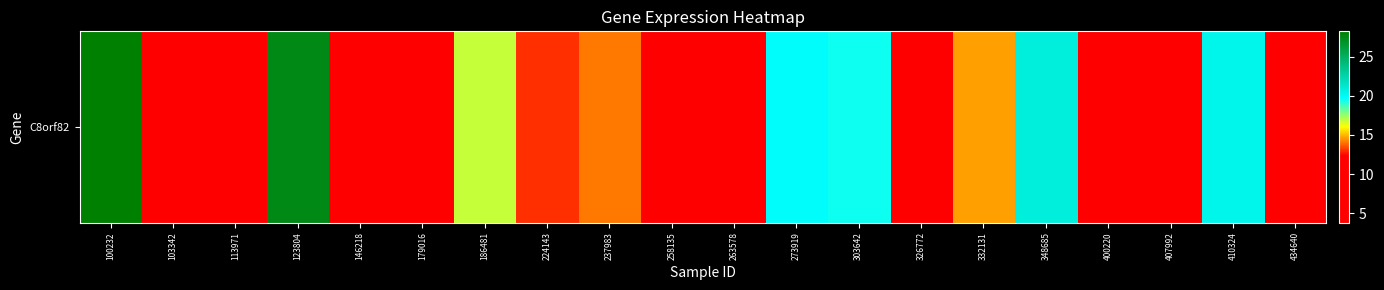

The value at 332131 is 23.2. True or false?

False